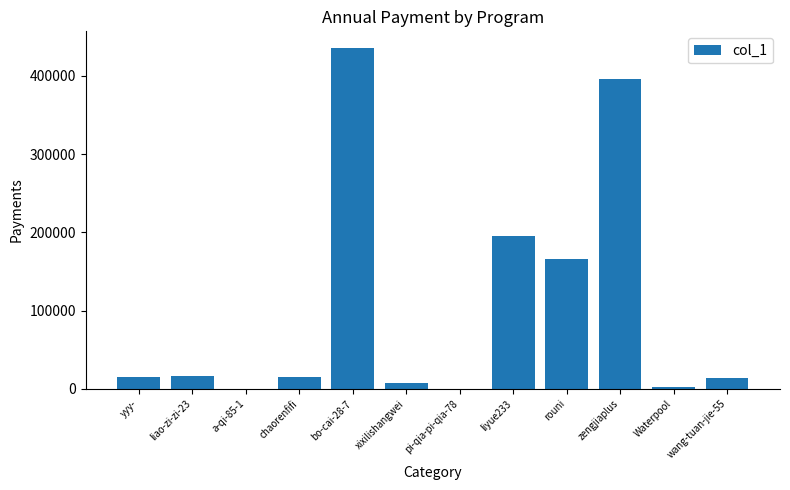

Where is the data nearest to the value 217659?

liyue233